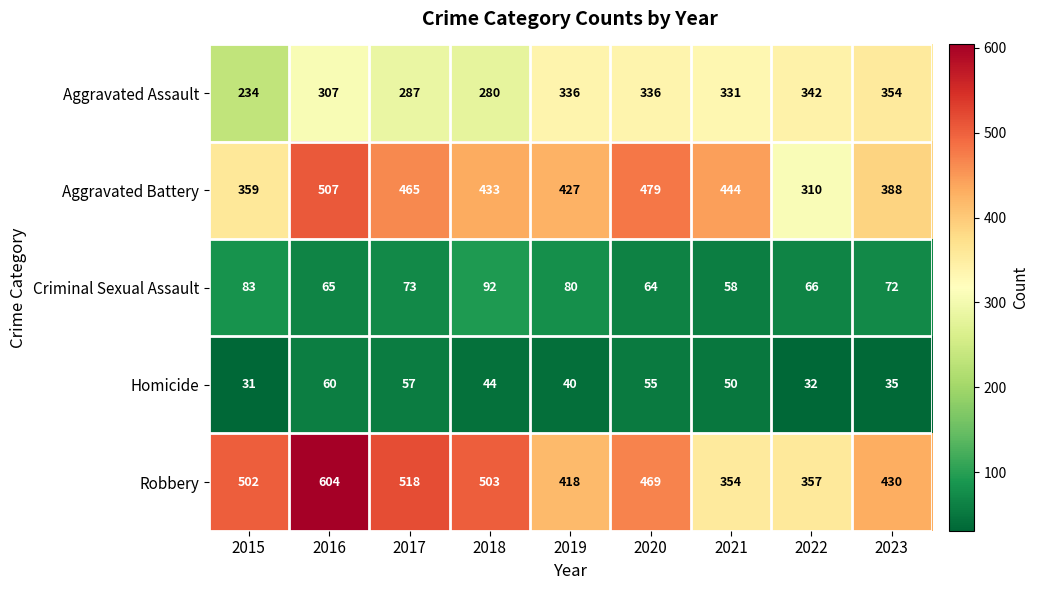

What is the difference between the maximum and minimum values in the Aggravated Assault series?

120